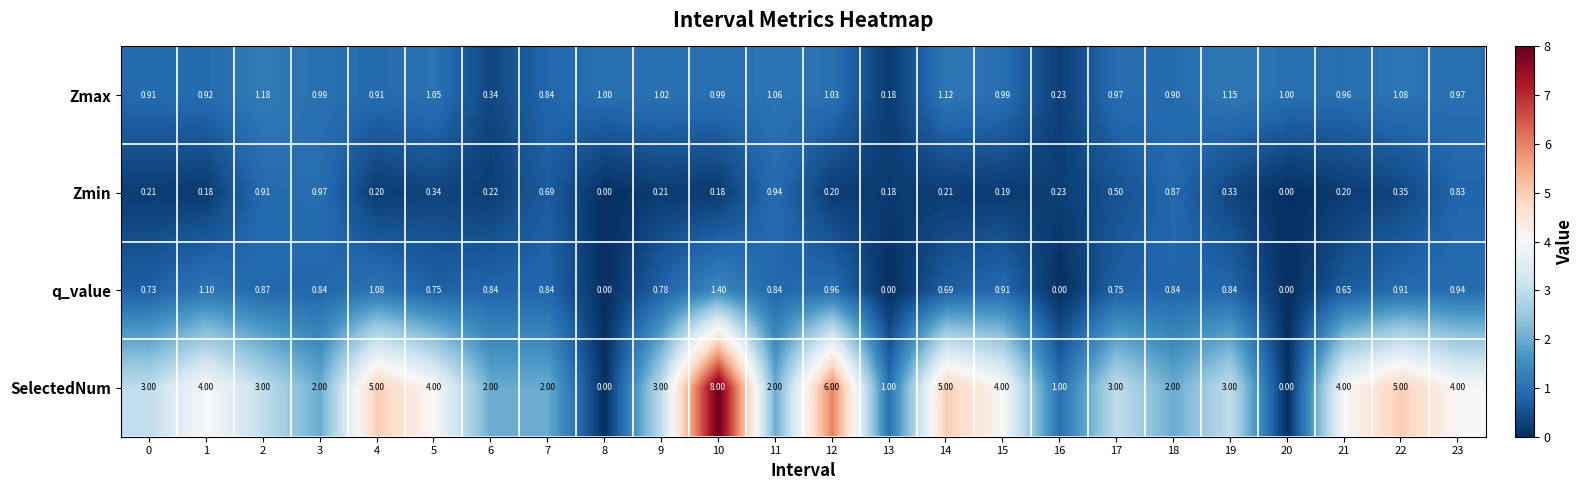

Between 6 and 8, which series saw the biggest shift?

SelectedNum